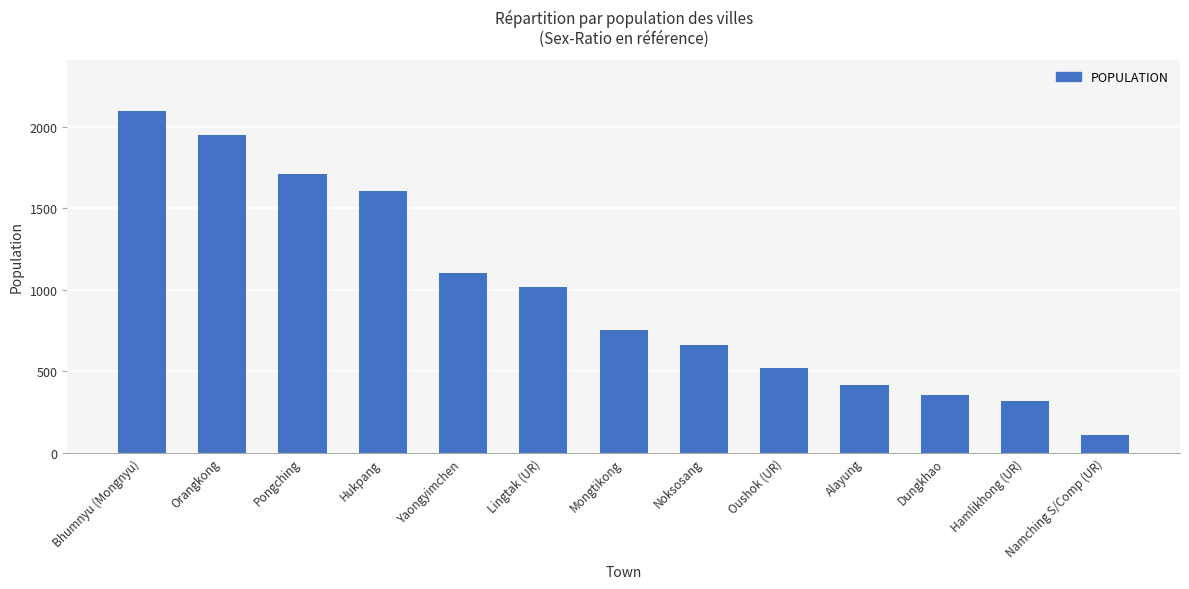

List the labels in order of value, largest first.

Bhumnyu (Mongnyu), Orangkong, Pongching, Hukpang, Yaongyimchen, Lingtak (UR), Mongtikong, Noksosang, Oushok (UR), Alayung, Dungkhao, Hamlikhong (UR), Namching S/Comp (UR)